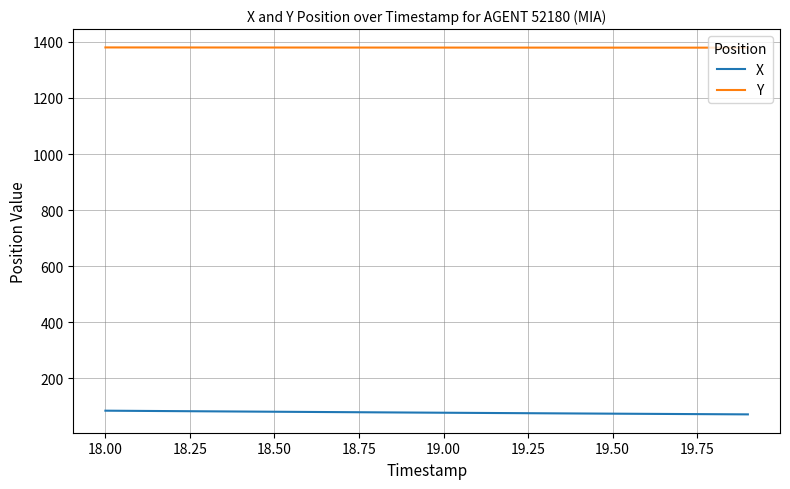

Which series has the largest total across all categories?

Y